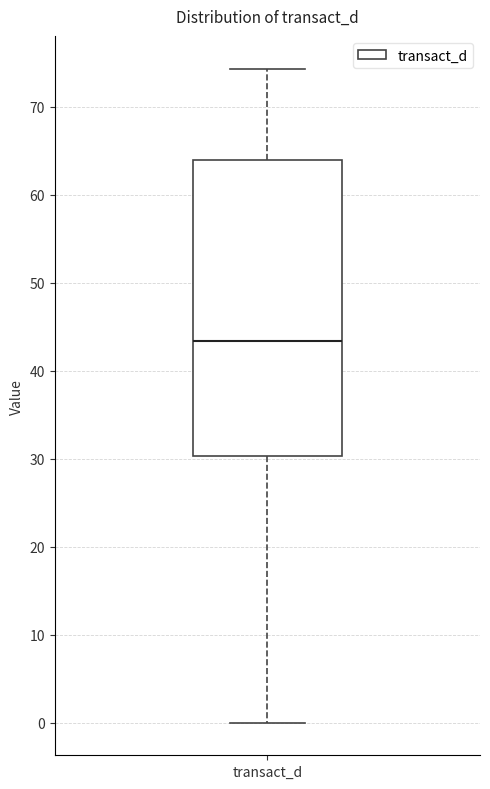

Transcribe this box plot: give where the median line is, the range the box spans, and where the two whiskers end, as read against the y-axis. The values are not printed on the chart, so give them approximately, as read against the axis.

median 43, box 30 to 64, whiskers 0 to 74